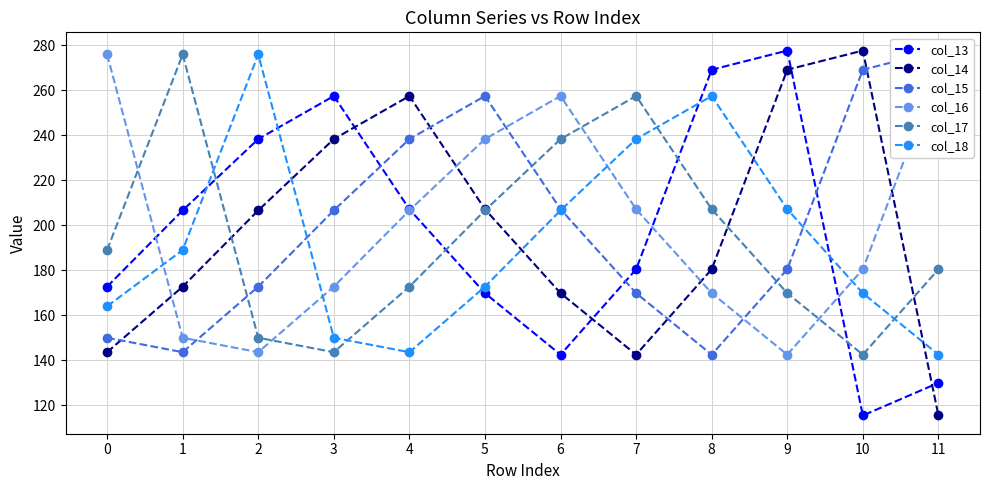

Reading left to right, what are all the values shown in this chart?

col_13: 172.7	206.6	238.4	257.5	207.2	169.8	142.5	180.5	269.2	277.7	115.4	129.9
col_14: 143.6	172.7	206.6	238.4	257.5	207.2	169.8	142.5	180.5	269.2	277.7	115.4
col_15: 150.0	143.6	172.7	206.6	238.4	257.5	207.2	169.8	142.5	180.5	269.2	277.7
col_16: 276.0	150.0	143.6	172.7	206.6	238.4	257.5	207.2	169.8	142.5	180.5	269.2
col_17: 189.0	276.0	150.0	143.6	172.7	206.6	238.4	257.5	207.2	169.8	142.5	180.5
col_18: 164.0	189.0	276.0	150.0	143.6	172.7	206.6	238.4	257.5	207.2	169.8	142.5